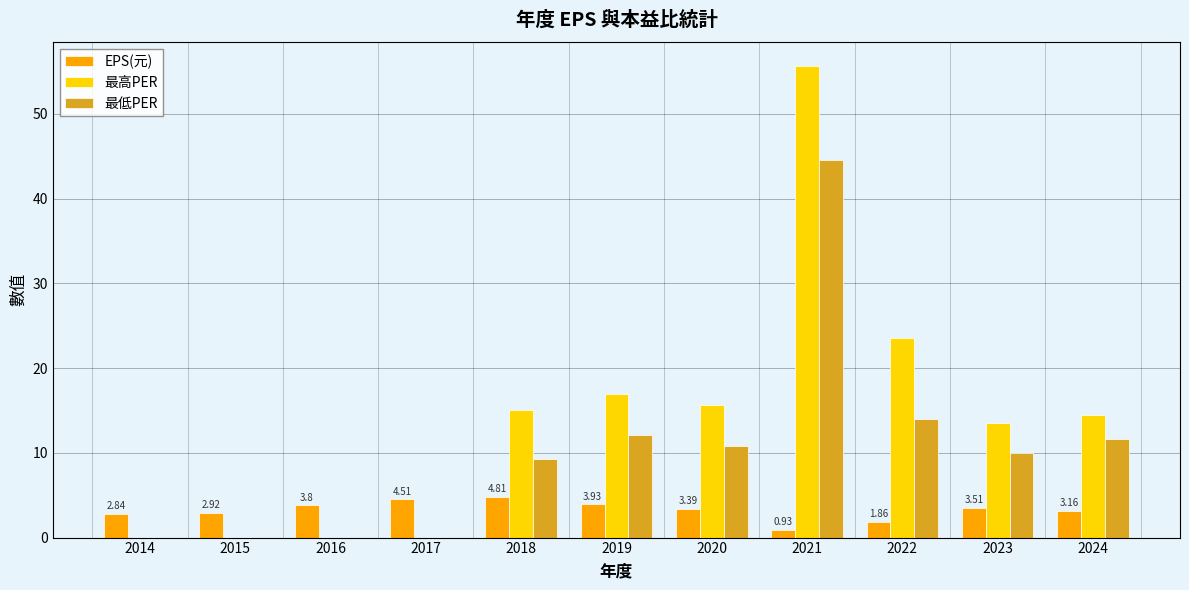

Which series changed the most between 2014 and 2022?

最高PER